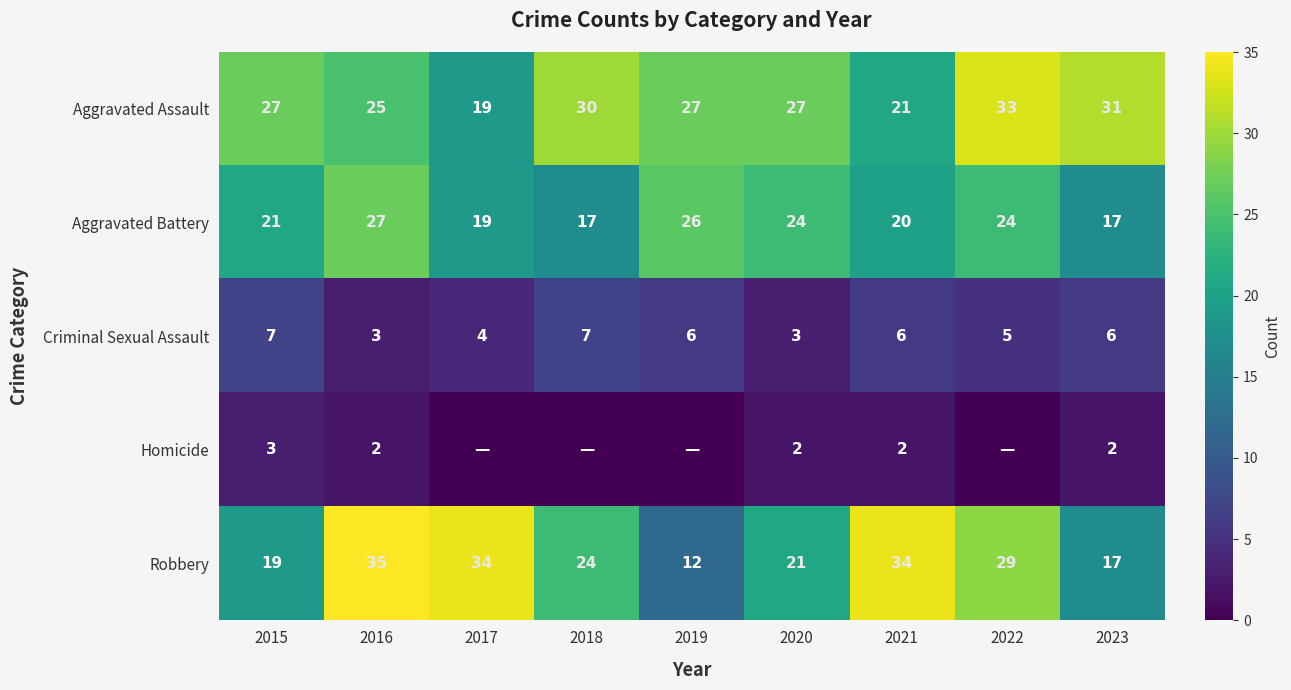

True or false: Robbery has a value of 13 at 2017.

False